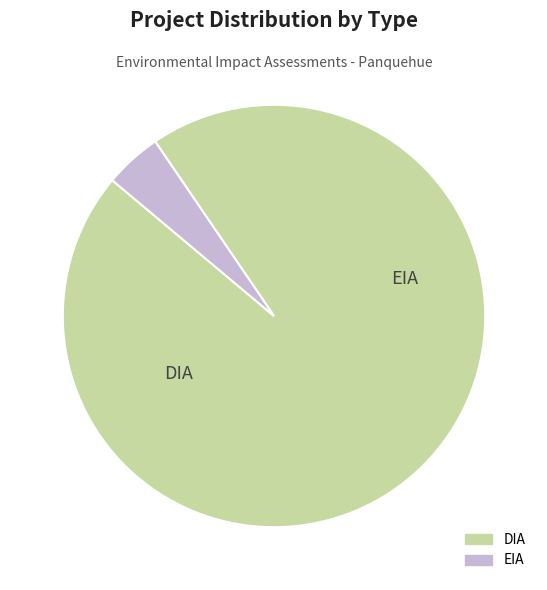

Approximately how many times larger is the value at DIA compared to EIA?

21.9